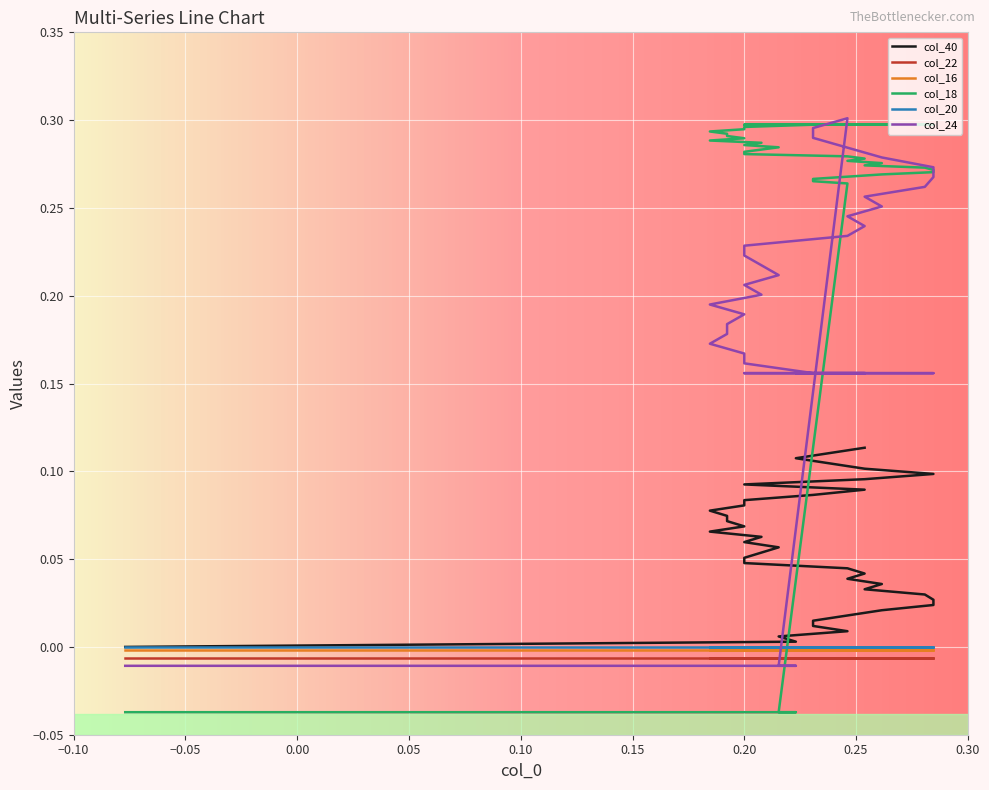

After their last crossing, which series has the higher values: col_24 or col_40?

col_24